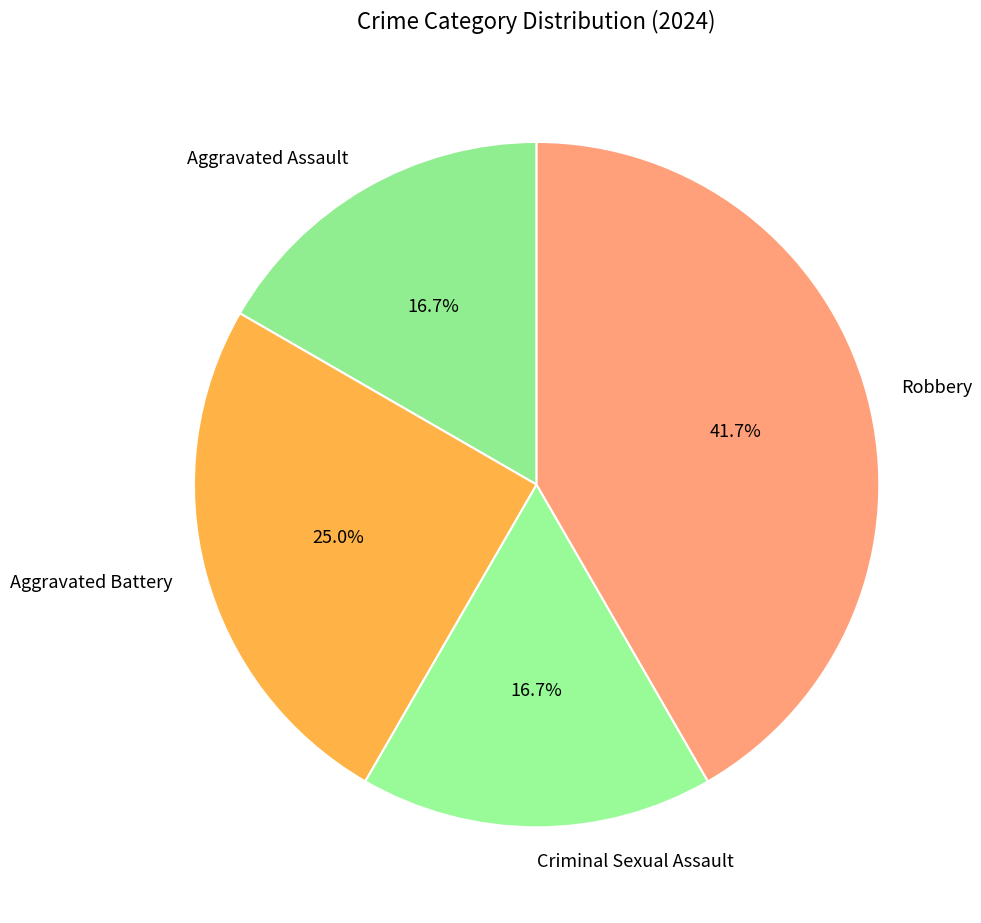

What is the largest slice in the pie chart?

Robbery